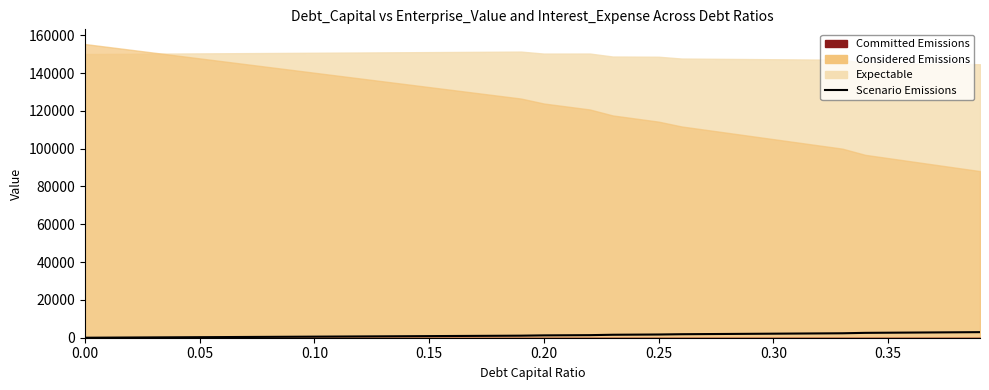

What position from the left is 0.20?

5